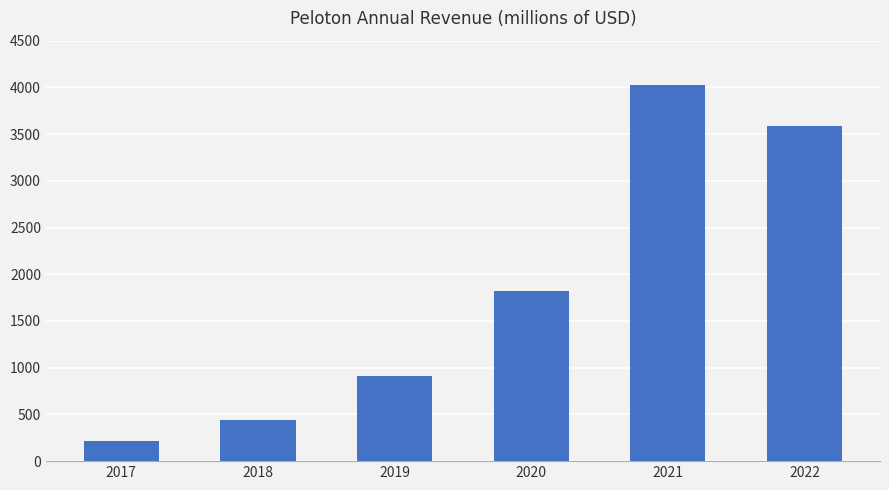

How many data points are above 1825?

3